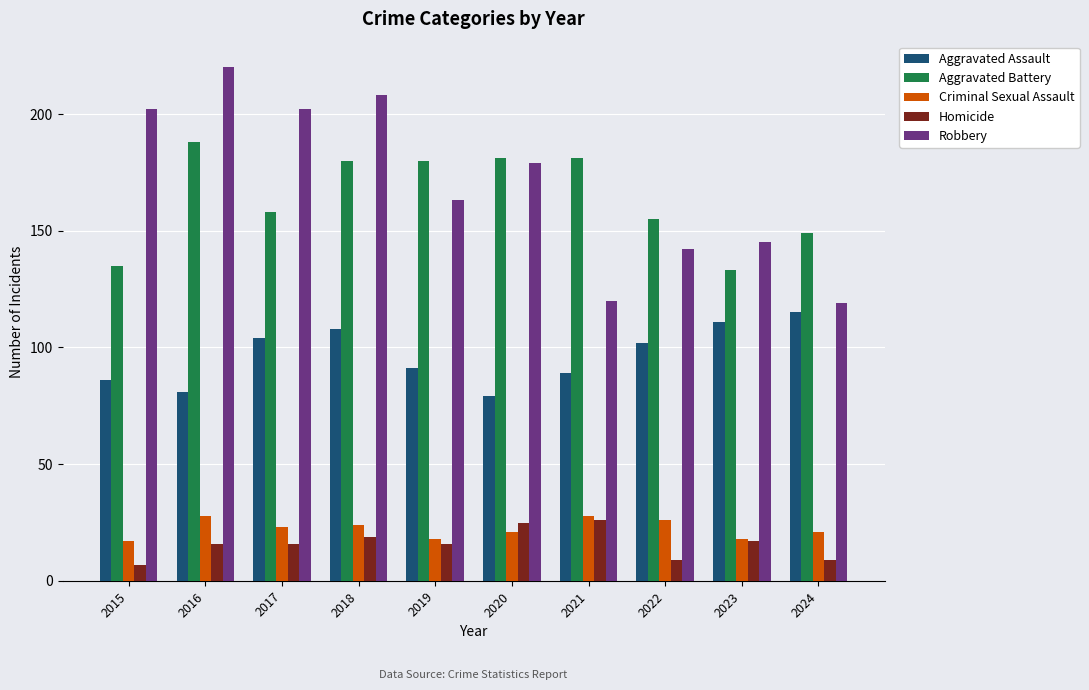

Which series has the largest range (max minus min)?

Robbery